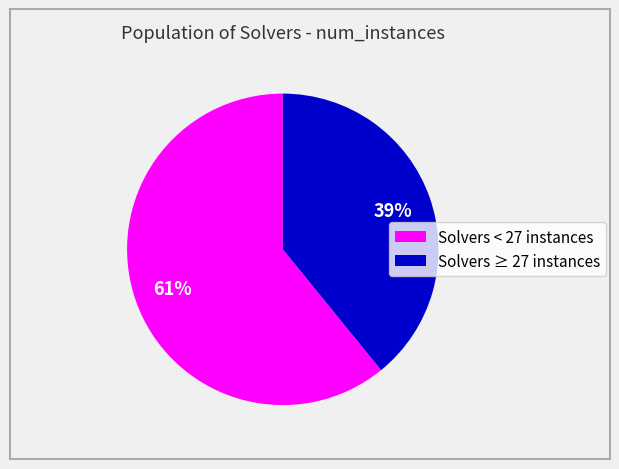

To the nearest percent, what portion does Solvers ≥ 27 instances represent?

39%